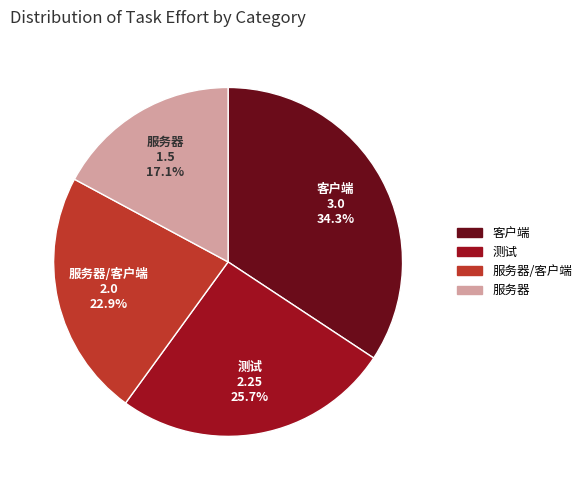

The 服务器/客户端 slice represents 23% of the pie. True or false?

True